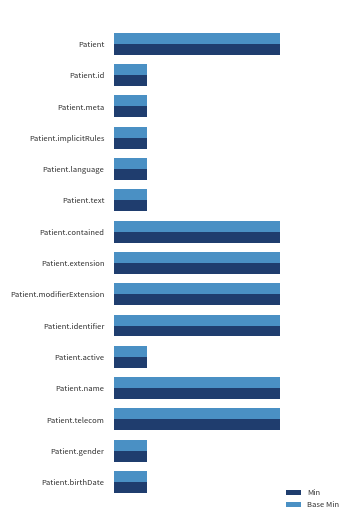

Reading left to right, what are all the values shown in this chart?

Min: 5	1	1	1	1	1	5	5	5	5	1	5	5	1	1
Base Min: 5	1	1	1	1	1	5	5	5	5	1	5	5	1	1